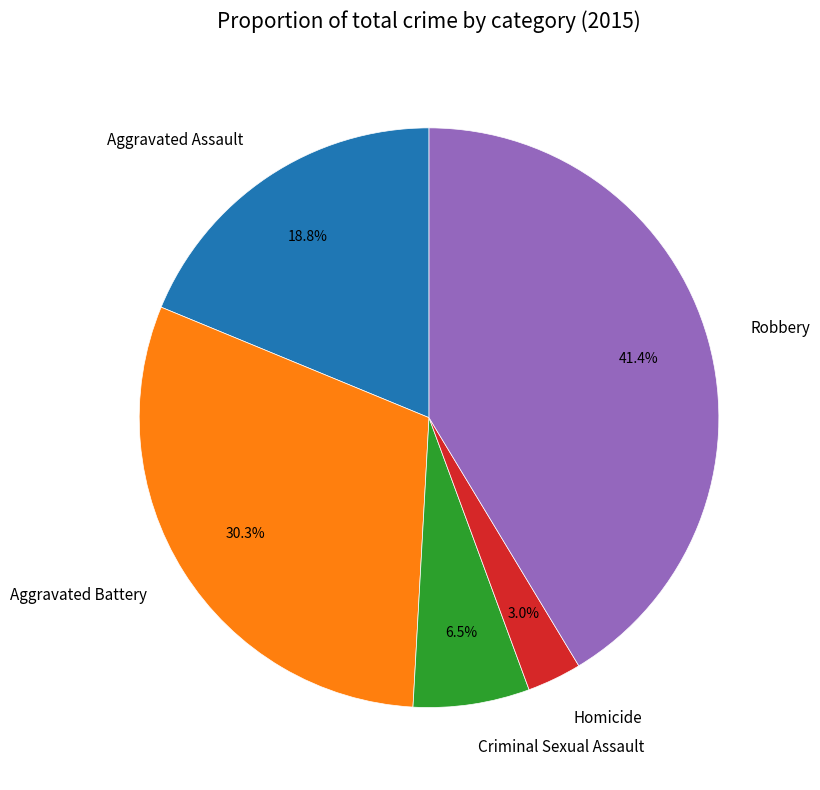

How many slices are in this pie chart?

5